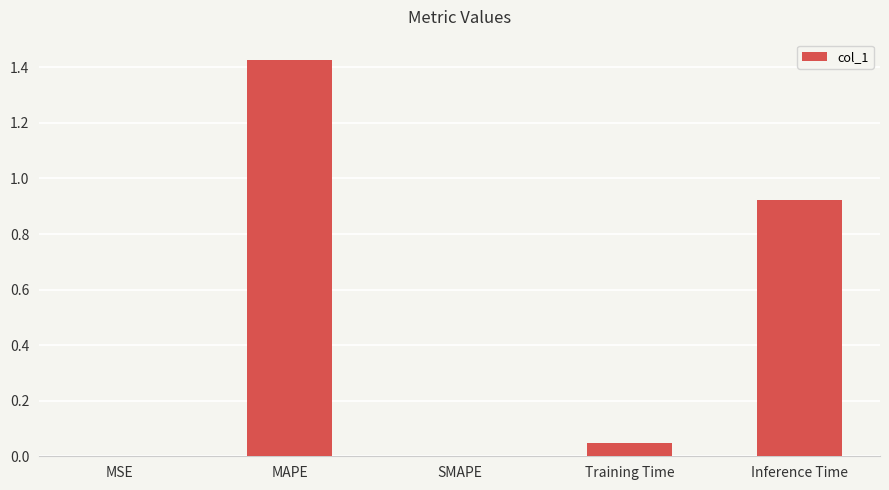

What is the sum of all values?

2.4